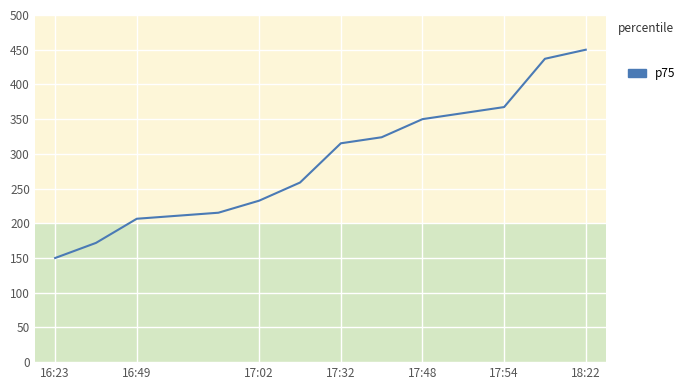

What is the difference between the maximum and minimum values?

300.0